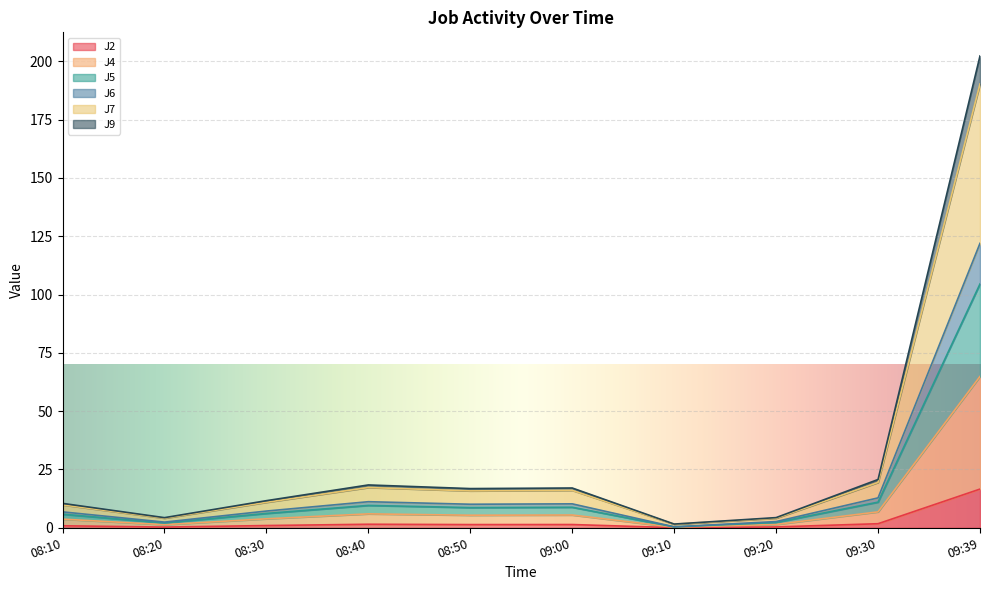

What is the label of the 1st point from the left?

08:10